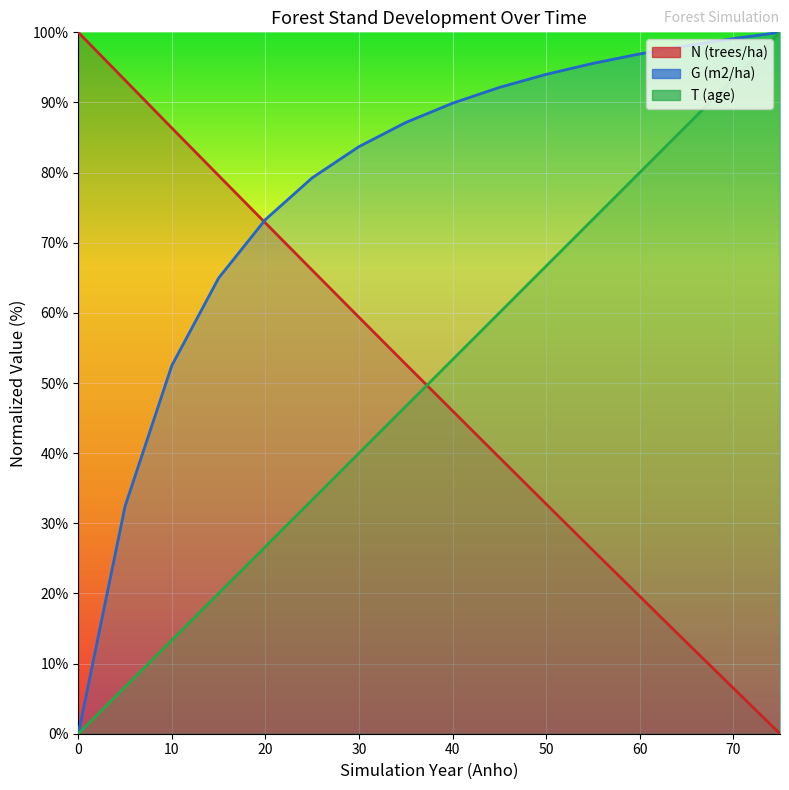

Which series changed the most between 40 and 60?

T (age)